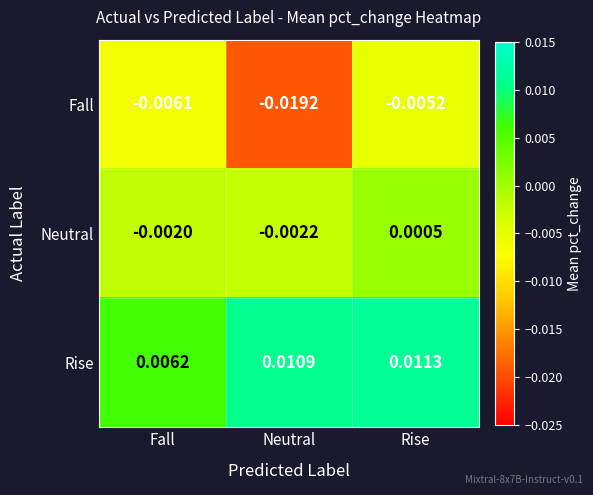

Count the number of categories in the chart.

3